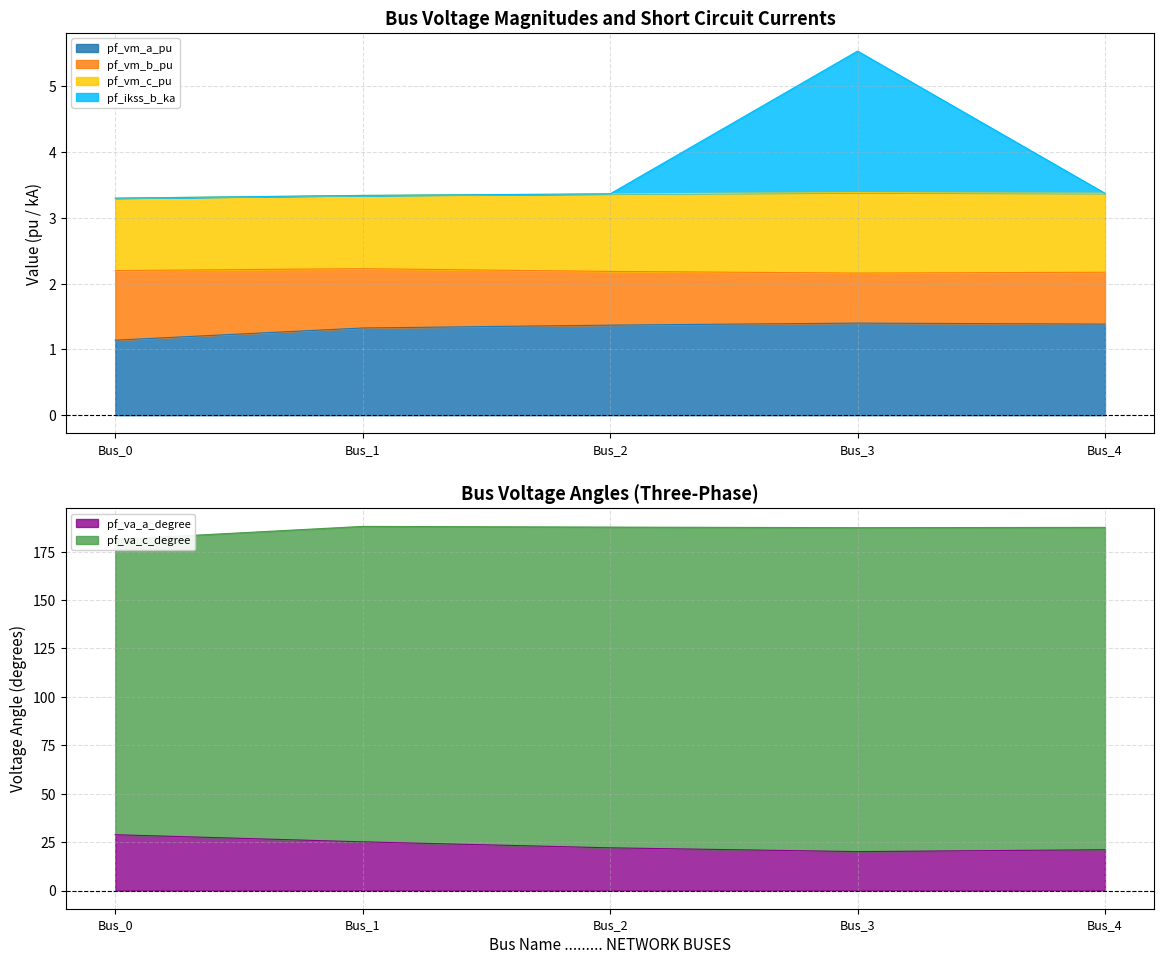

True or false: pf_vm_b_pu and pf_vm_a_pu intersect in this chart.

False